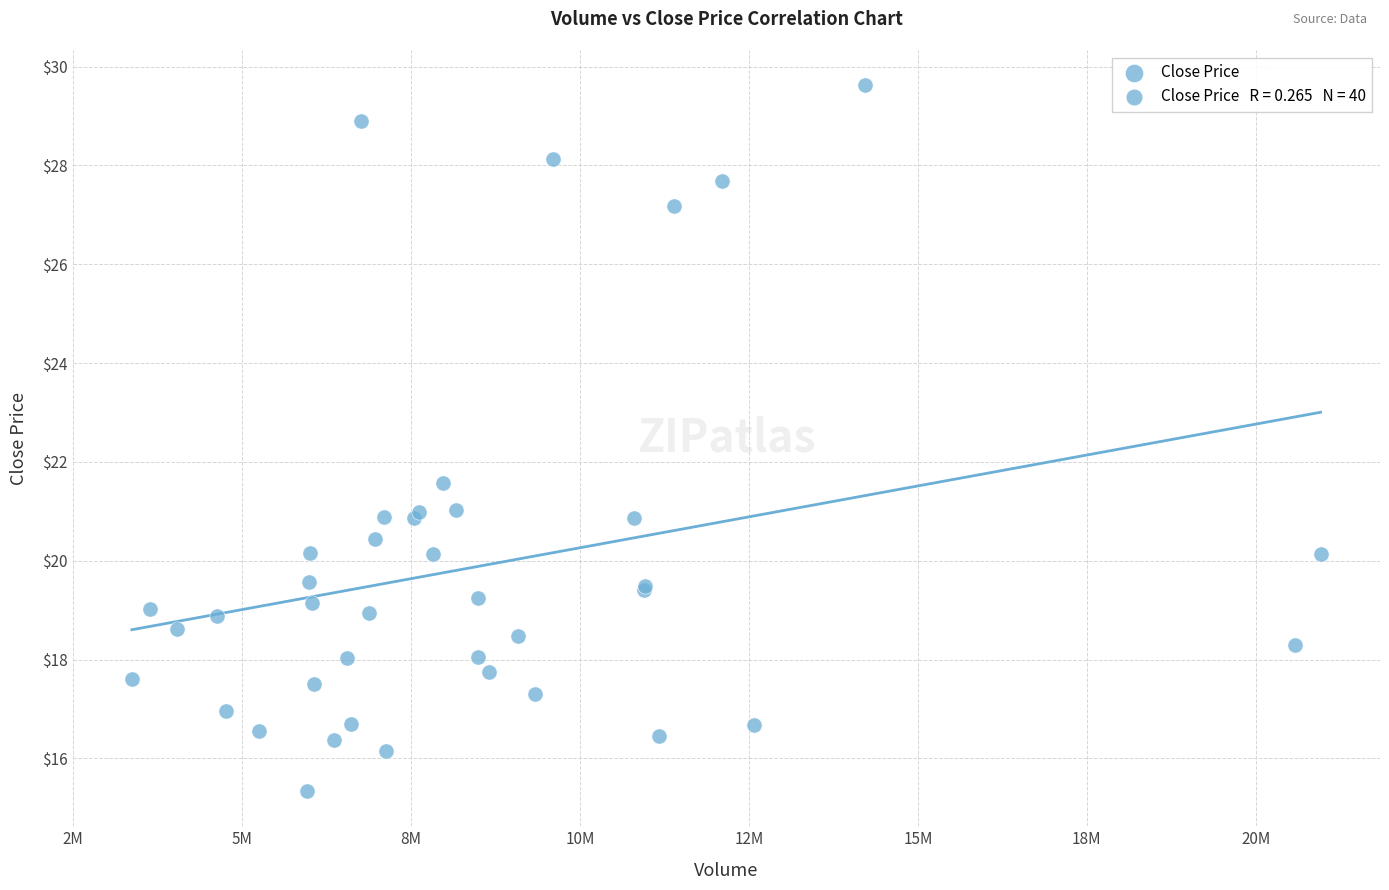

What Y value in the scatter plot is closest to 22?

21.6